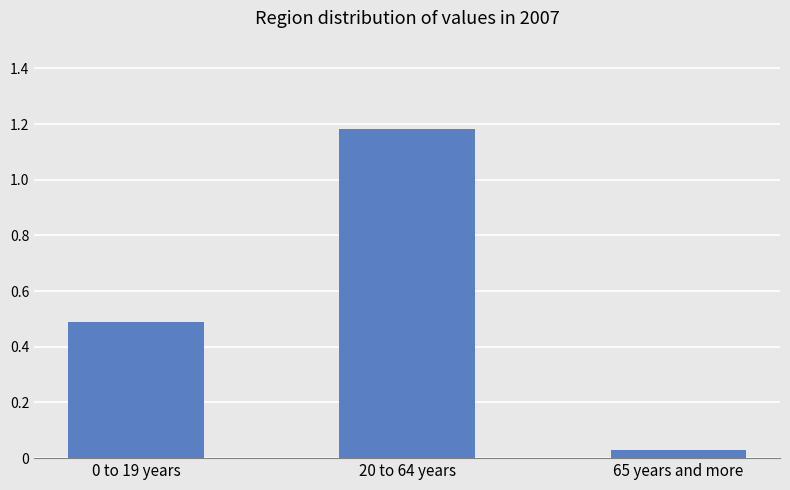

Which category has the lowest value across all series?

65 years and more